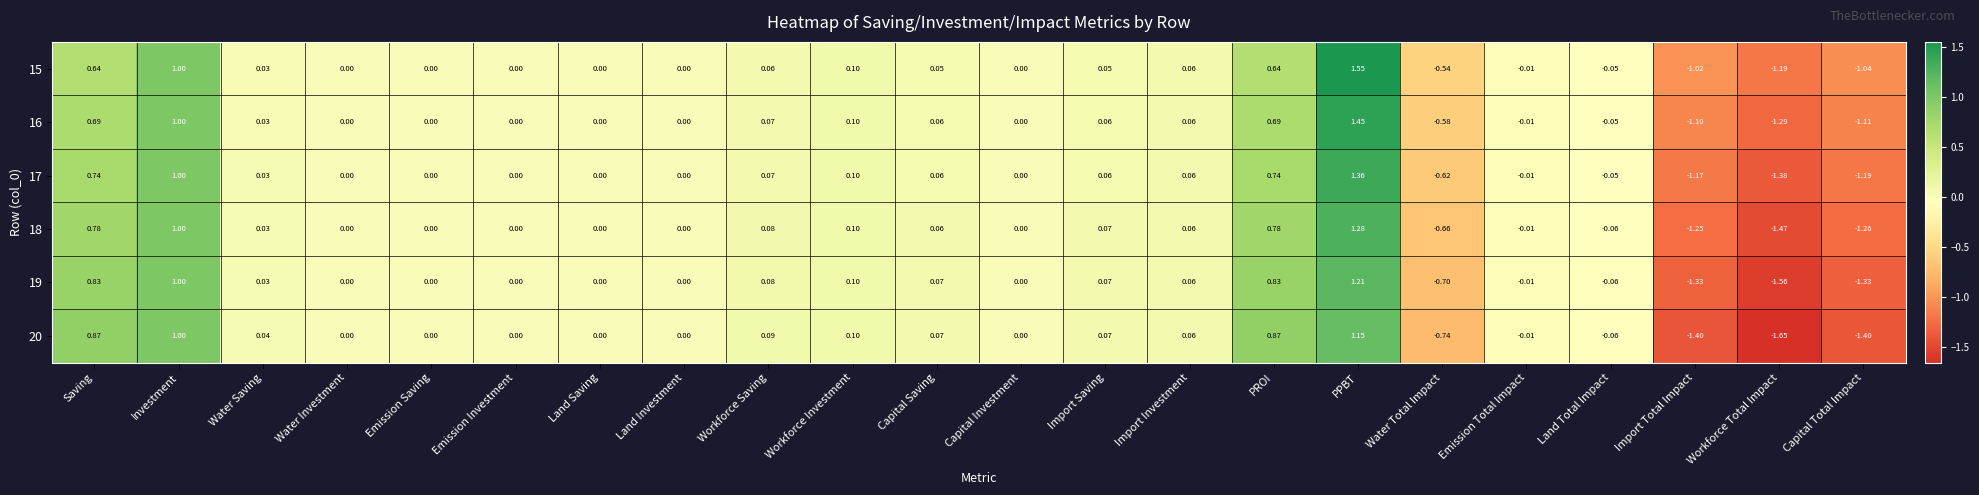

Which category has the lowest value across all series?

Workforce Total Impact